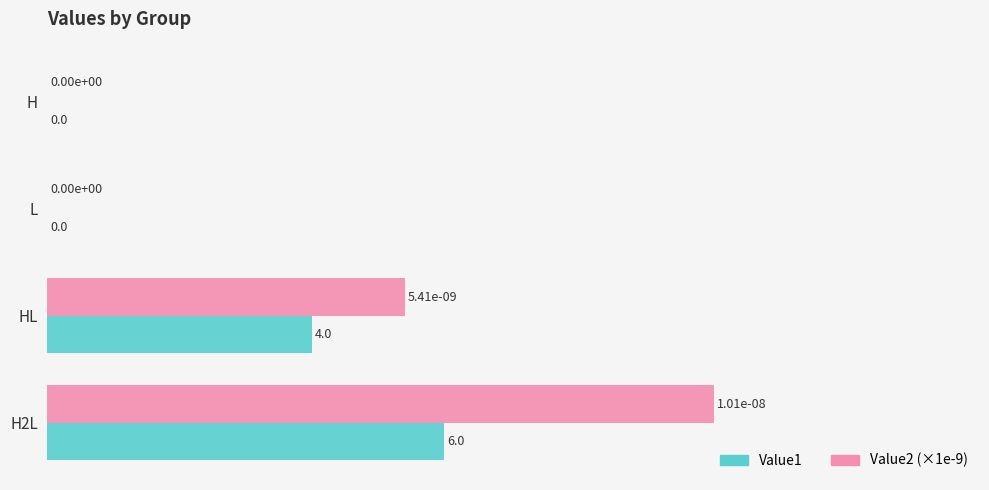

Which category has the highest value in the Value2 (×1e-9) series?

H2L